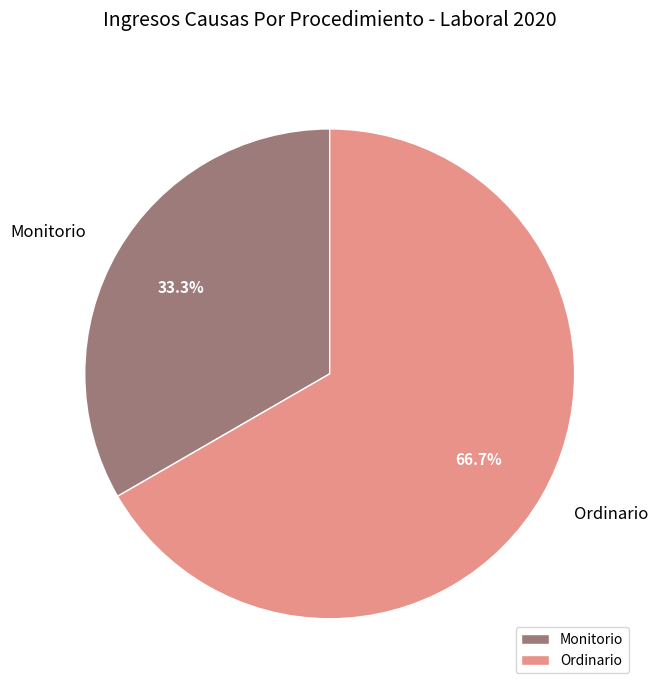

What is the ratio of the value at Monitorio to the value at Ordinario?

0.5